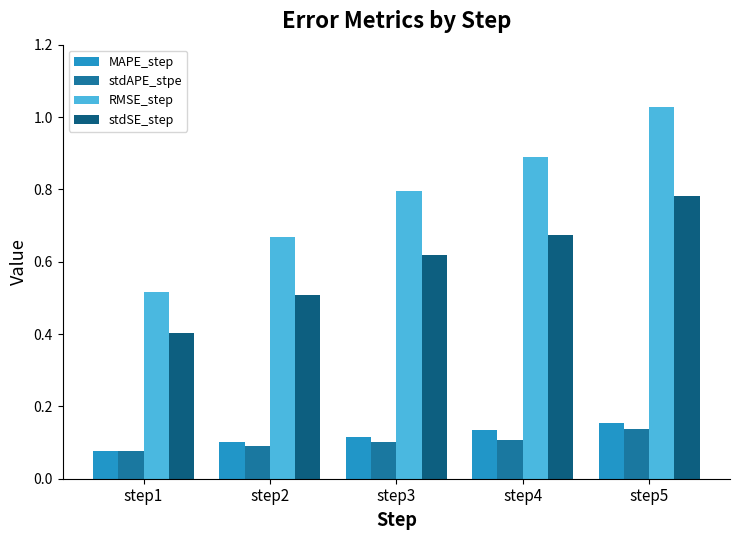

What is the minimum value for stdSE_step?

0.4